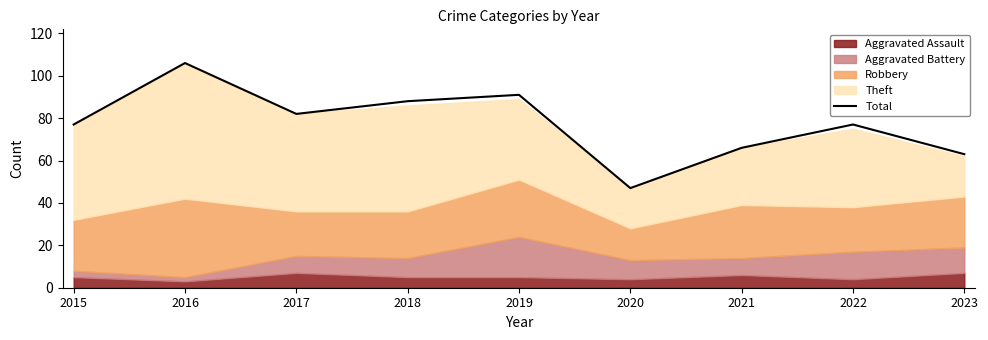

Does the chart display data point markers on the line(s)?

No